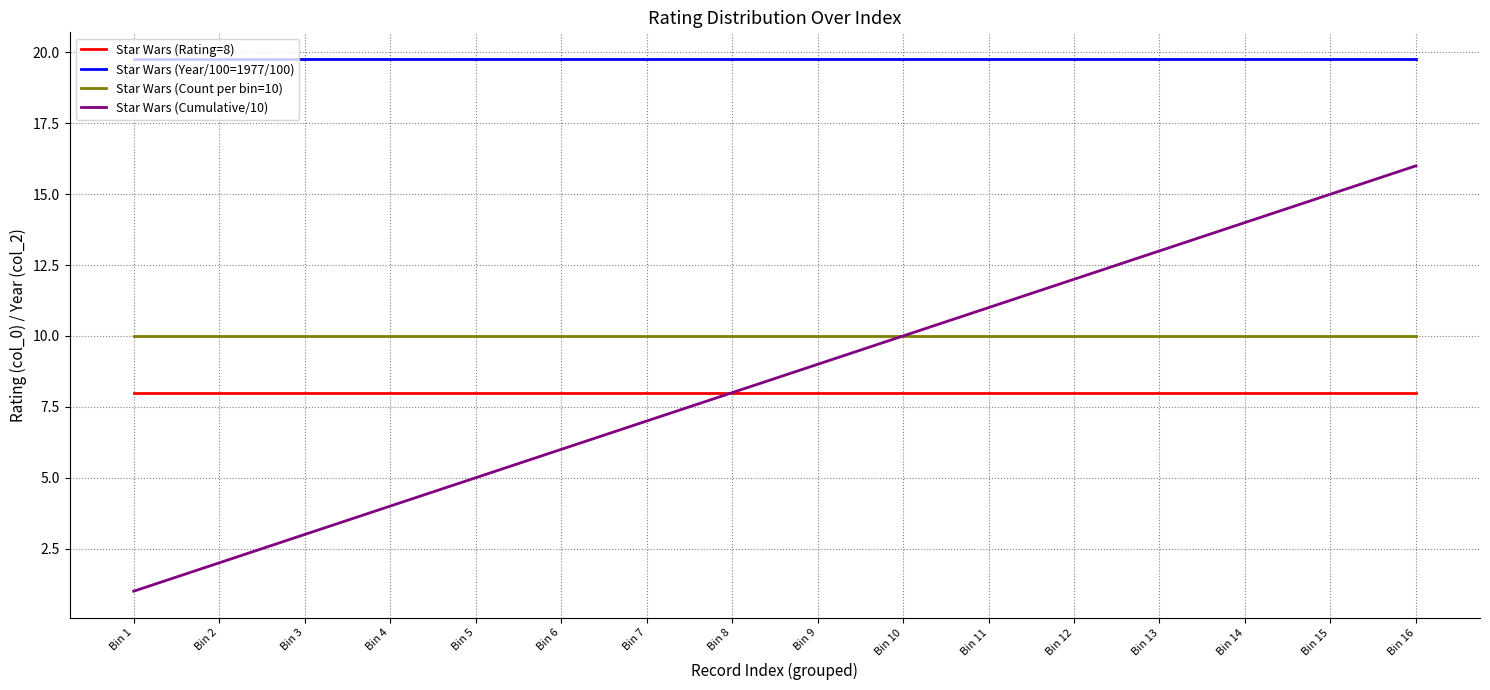

What is the difference between the highest and lowest values at Bin 8?

11.8